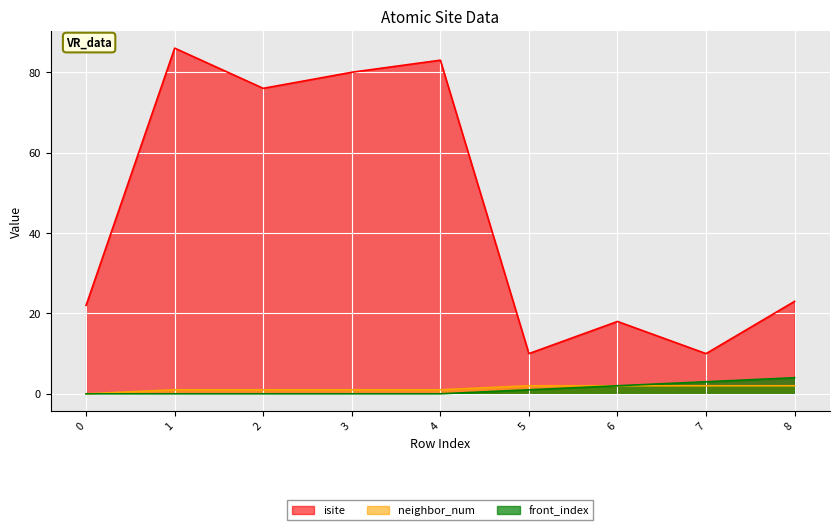

How many data points in isite are above 23?

4